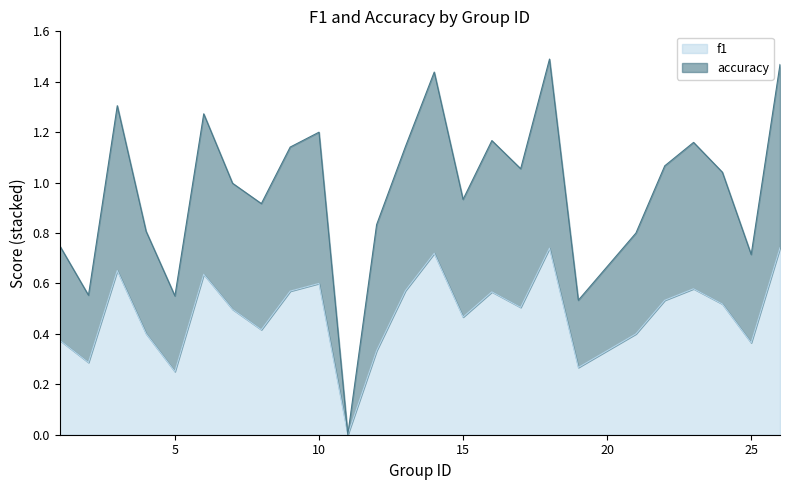

Does the chart display data point markers on the line(s)?

No